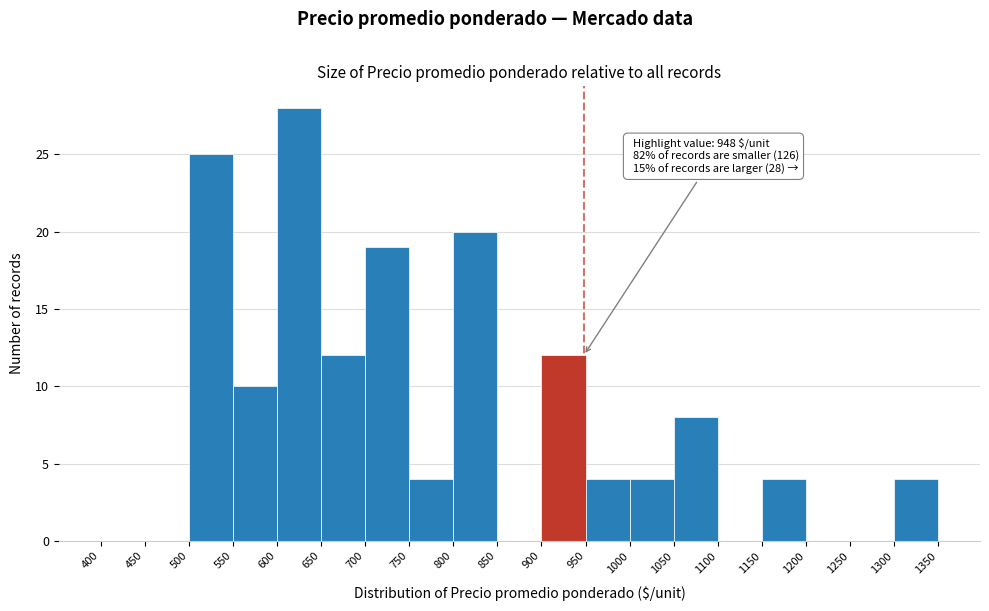

Which range on the x-axis has the tallest bar?

600 to 650